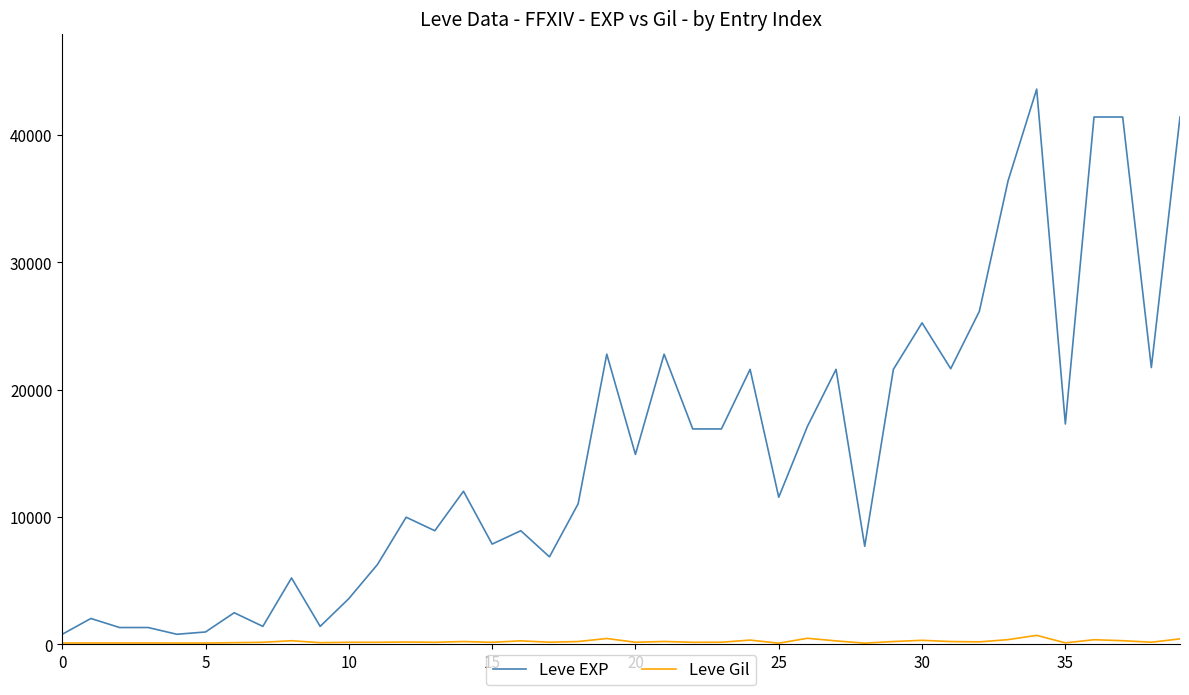

List the series in order of their overall mean, lowest first.

Leve Gil, Leve EXP